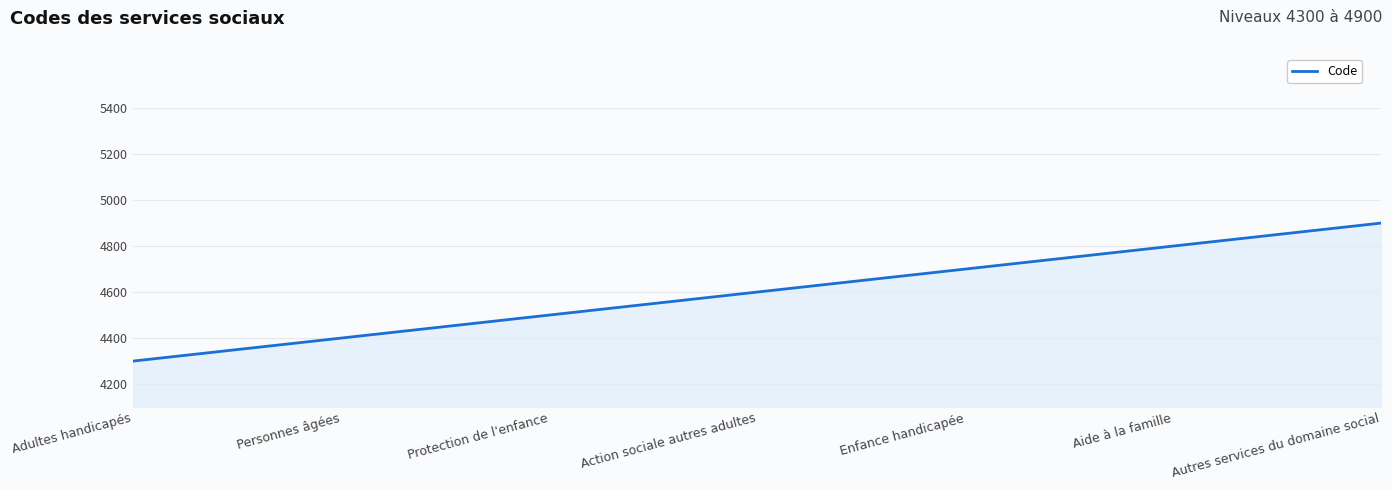

Does the chart display data point markers on the line(s)?

No